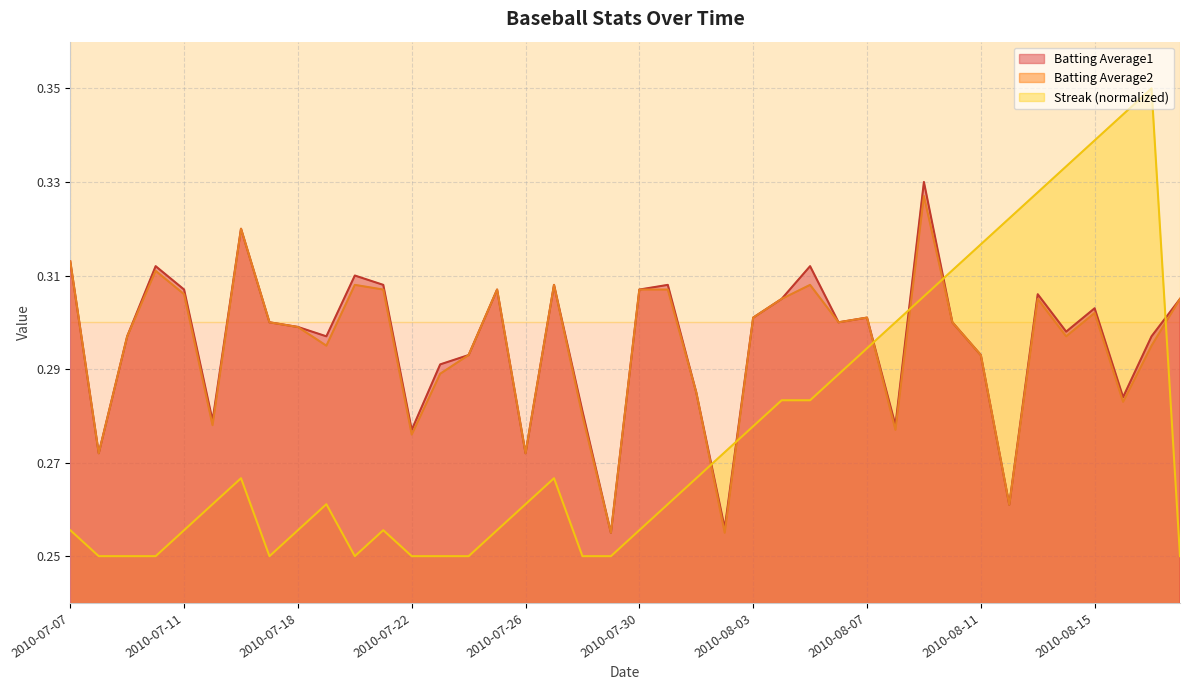

Rank the series by their maximum value, from lowest to highest.

Batting Average2, Batting Average1, Streak (normalized)